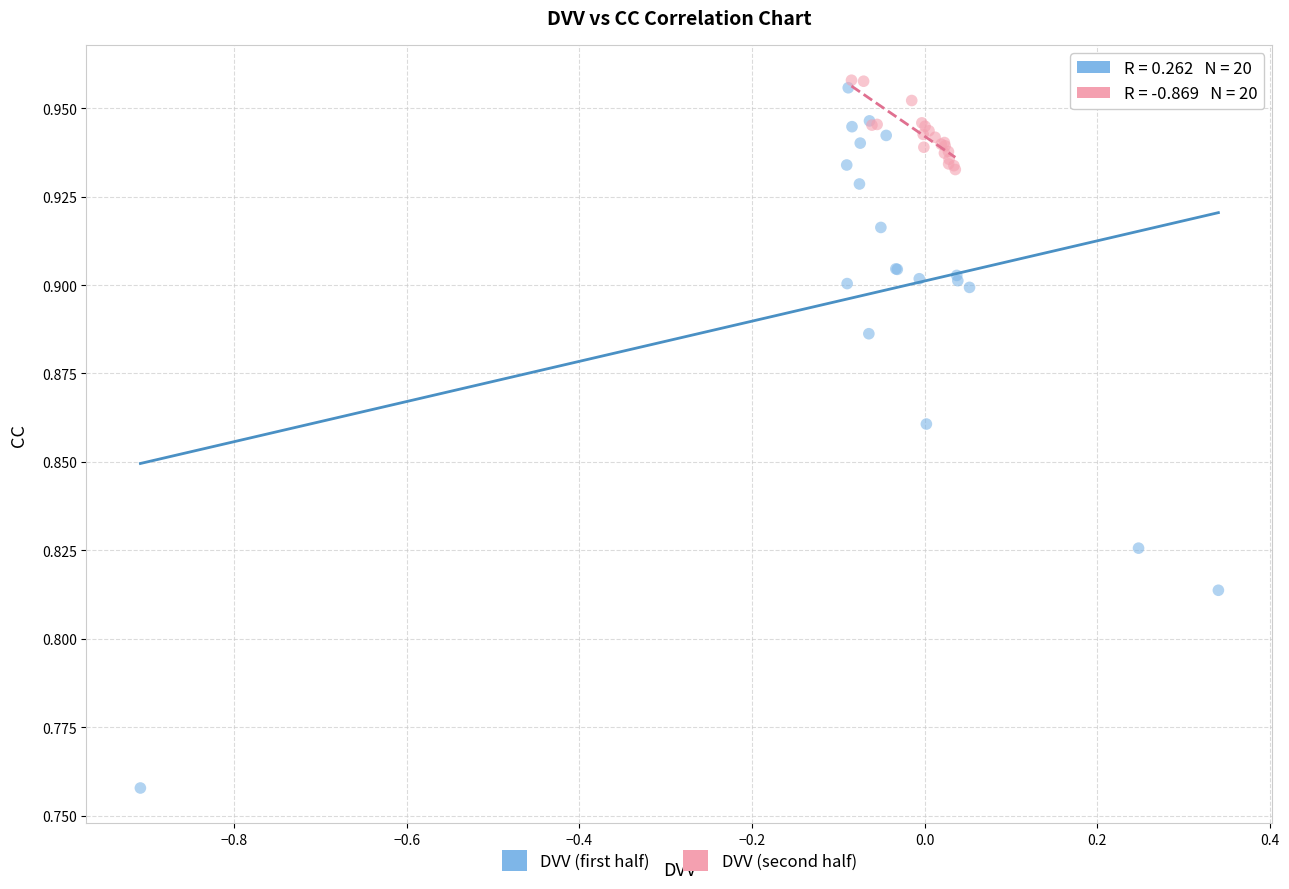

Which series contains the lowest Y value?

DVV (first half)